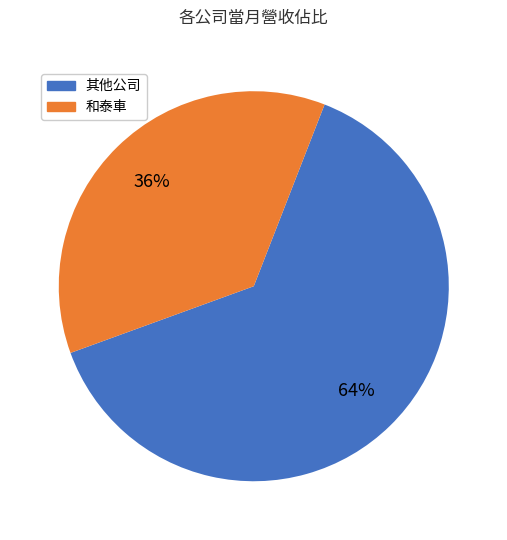

Does any single category account for the majority?

Yes